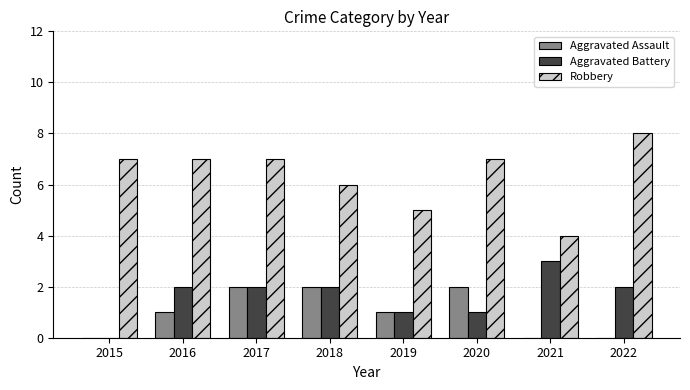

True or false: Aggravated Battery has a value of 2 at 2022.

True